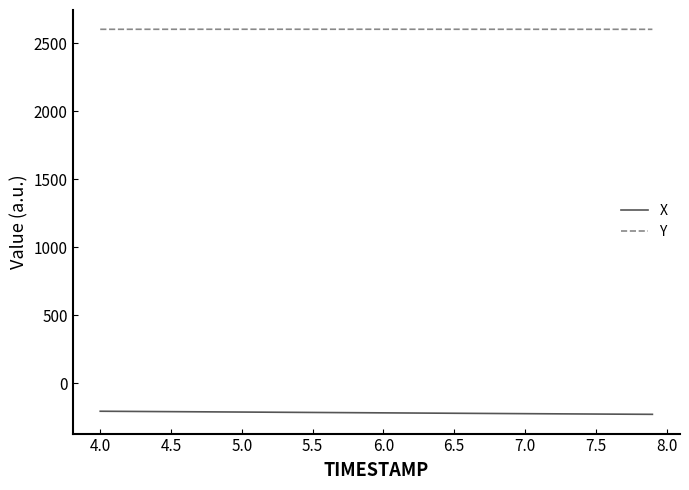

True or false: X and Y cross at least once.

False